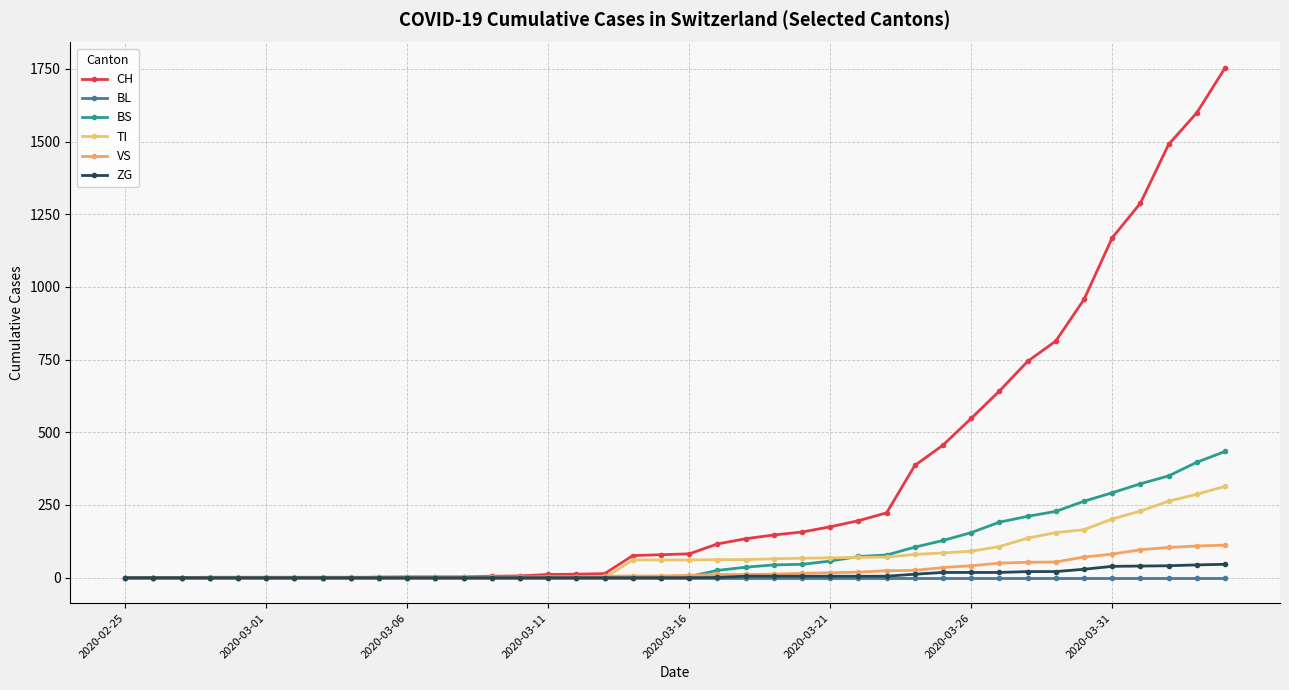

Does the chart have visible grid lines?

Yes